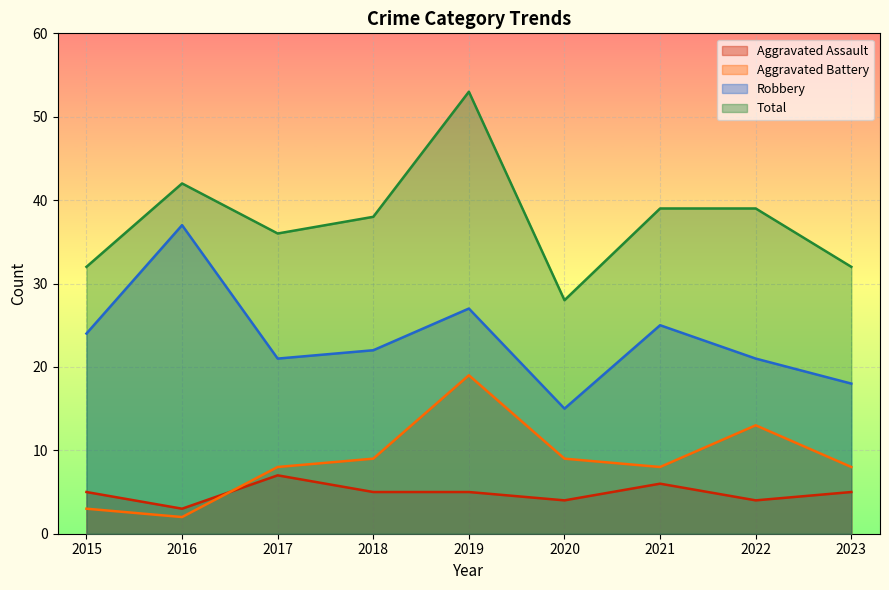

What is the difference between the second highest and minimum values in the Aggravated Battery series?

11